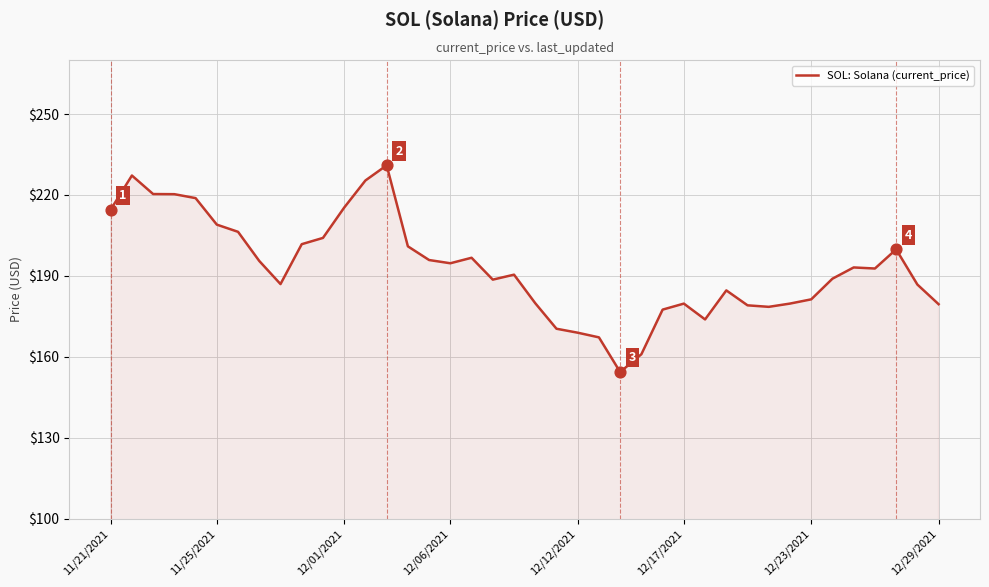

What is the minimum value shown in the chart?

154.3